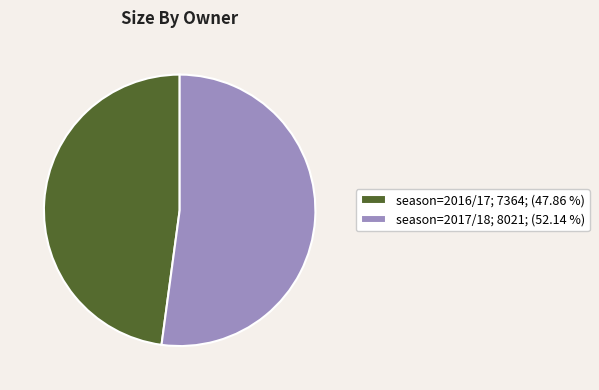

Approximately how many times larger is the value at season=2016/17; 7364; (47.86 %) compared to season=2017/18; 8021; (52.14 %)?

0.9